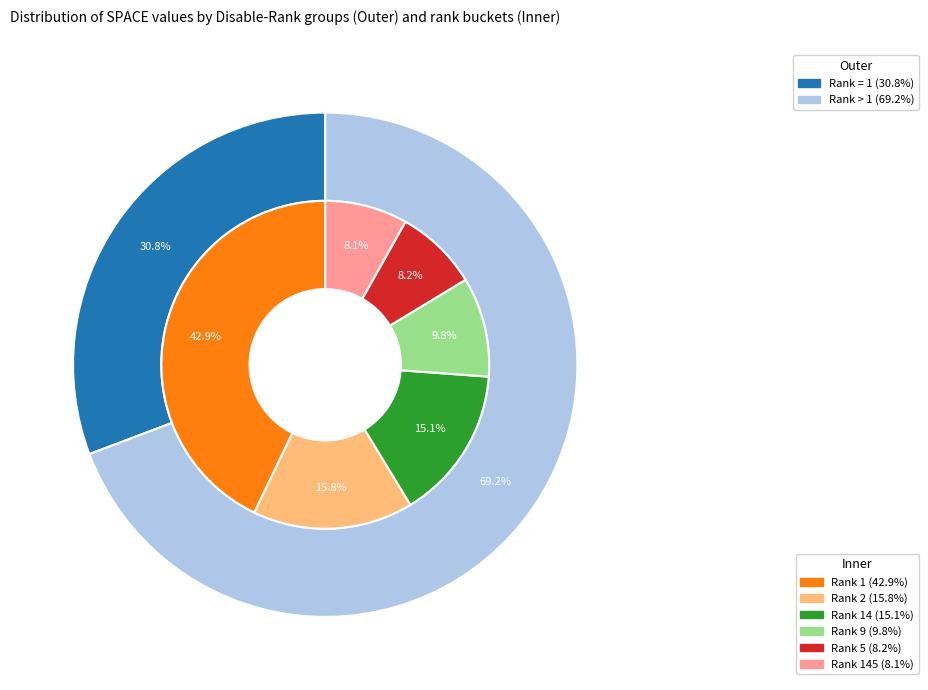

Is it true that 32 is 4% of the pie?

True